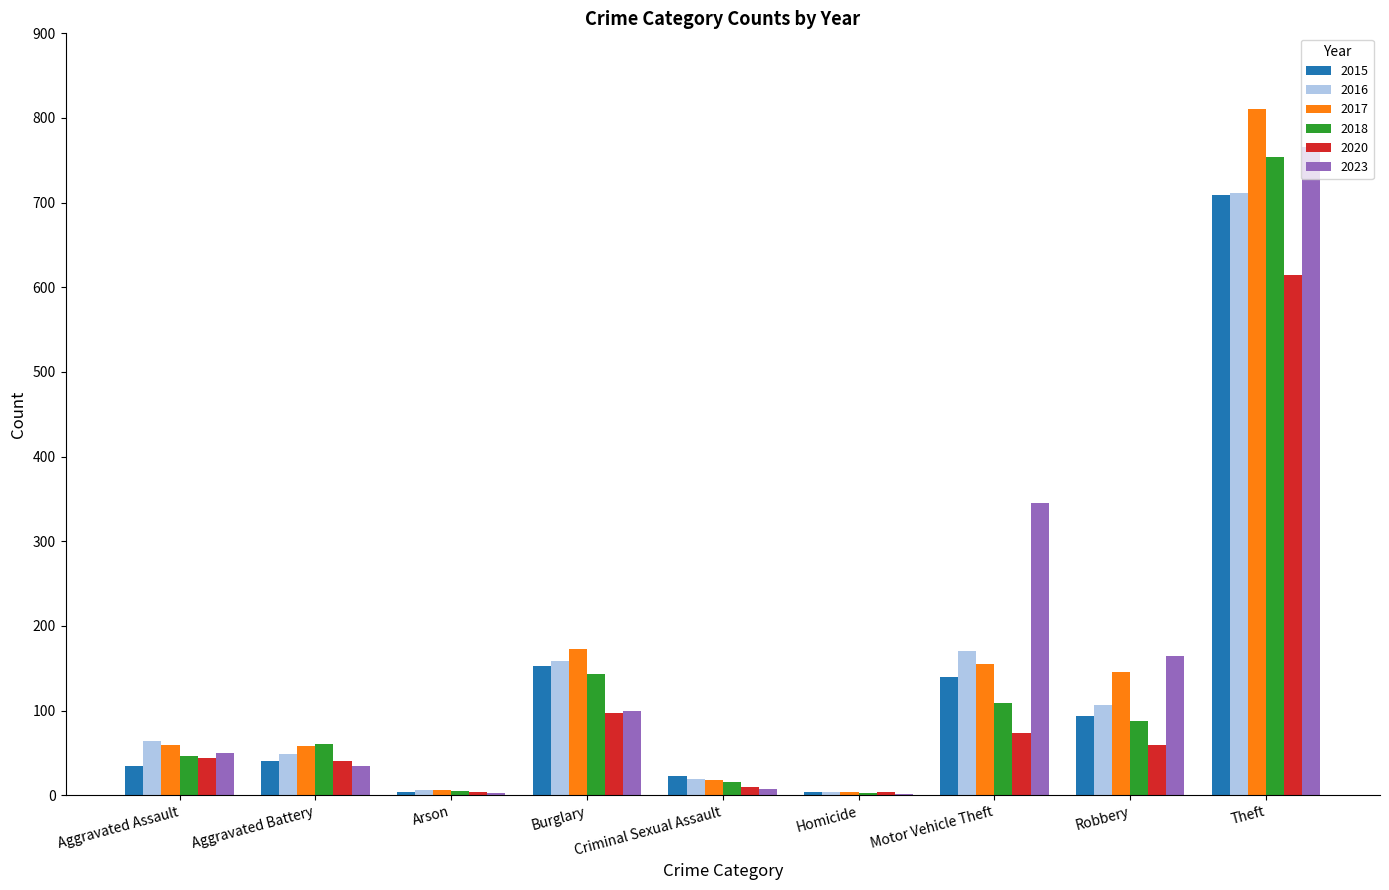

At which label does 2017 reach its peak?

Theft